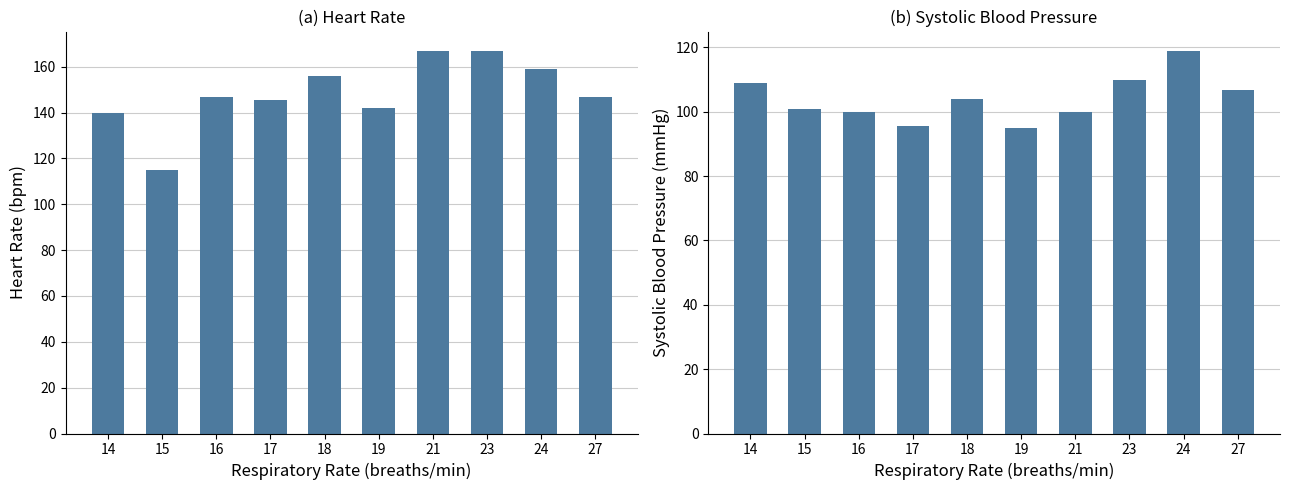

Reading right to left, transcribe all the data shown in this chart.

Heart Rate: 146.7	159.0	167.0	167.0	142.0	156.0	145.5	146.6	115.0	140.0
Systolic blood pressure: 106.7	119.0	110.0	100.0	95.0	104.0	95.5	99.8	101.0	109.0